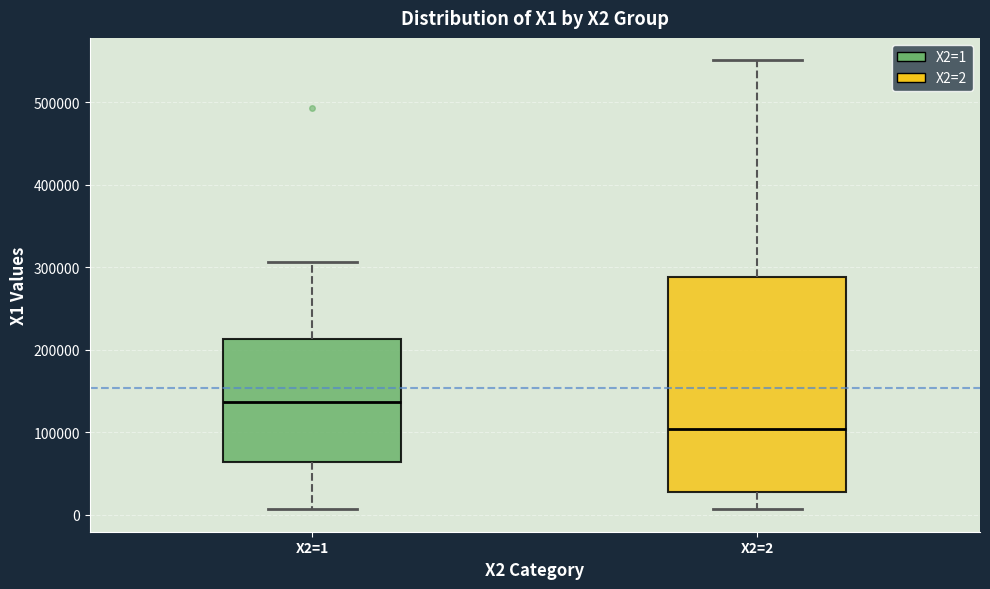

Reading left to right, transcribe this box plot: for each box, give where its median line is, the range the box spans, and where its two whiskers end, as read against the y-axis. The values are not printed on the chart, so give them approximately, as read against the axis.

X2=1: median 140000, box 60000 to 210000, whiskers 10000 to 310000
X2=2: median 100000, box 30000 to 290000, whiskers 10000 to 550000